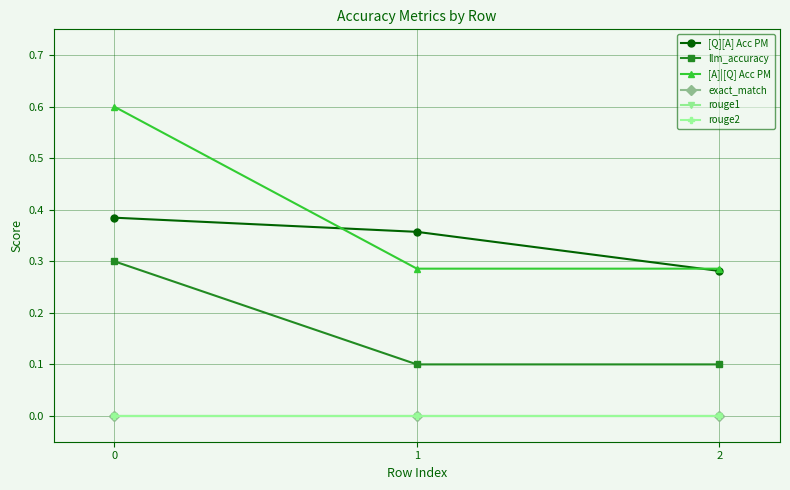

What is the sum of all llm_accuracy values?

0.5